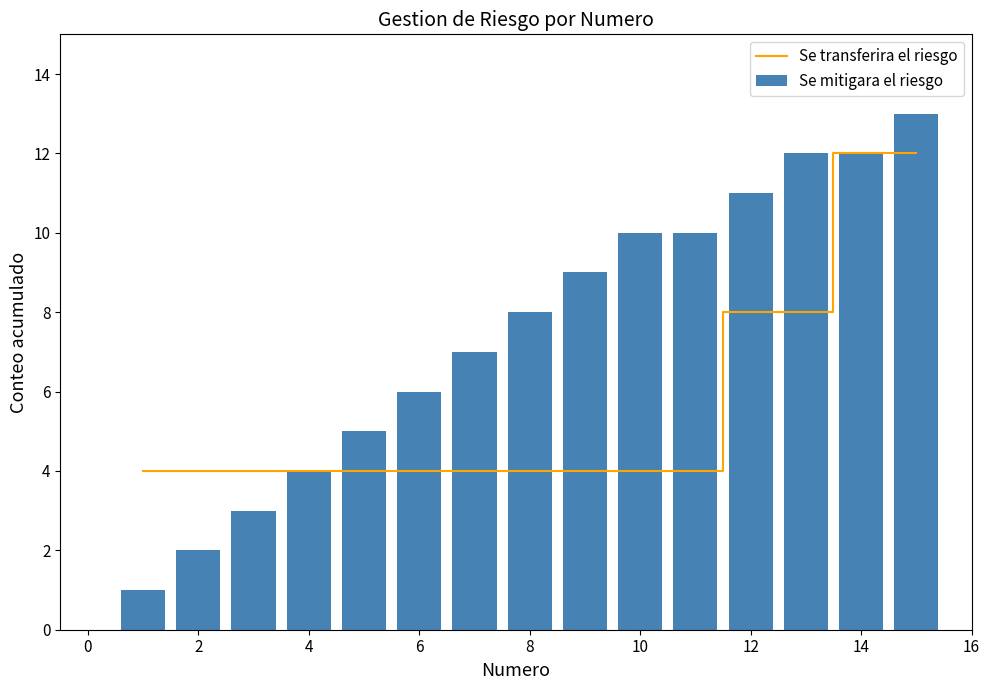

Which series has the largest total across all categories?

Se mitigara el riesgo